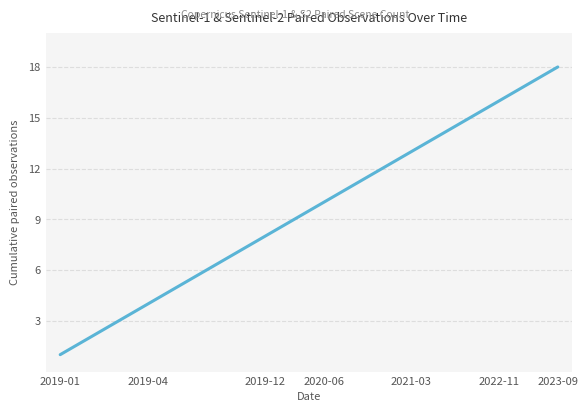

What is the greatest value displayed?

18